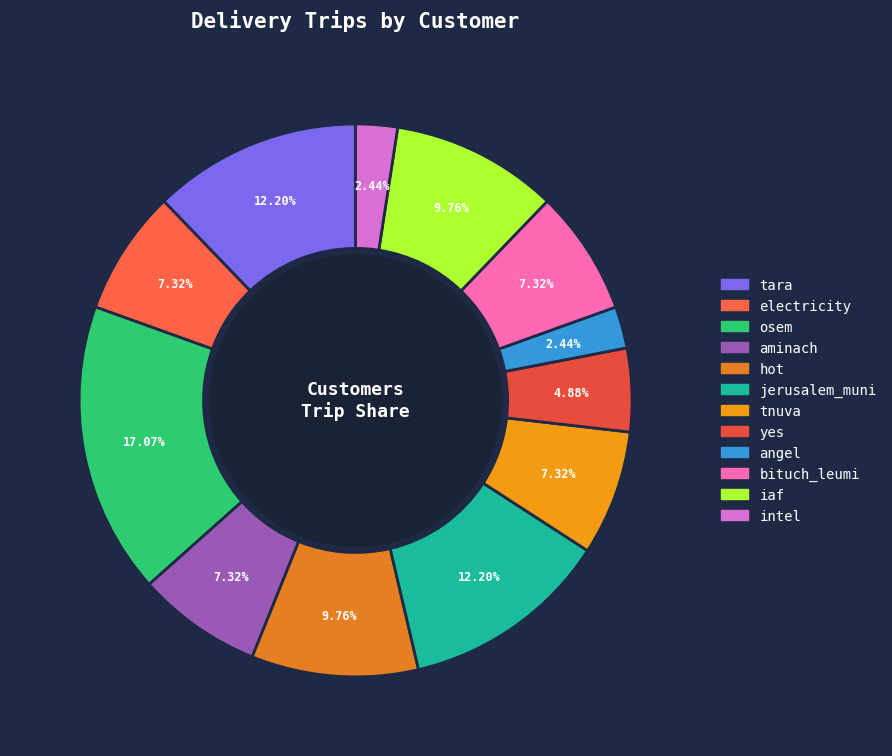

Which slice is the smallest?

angel